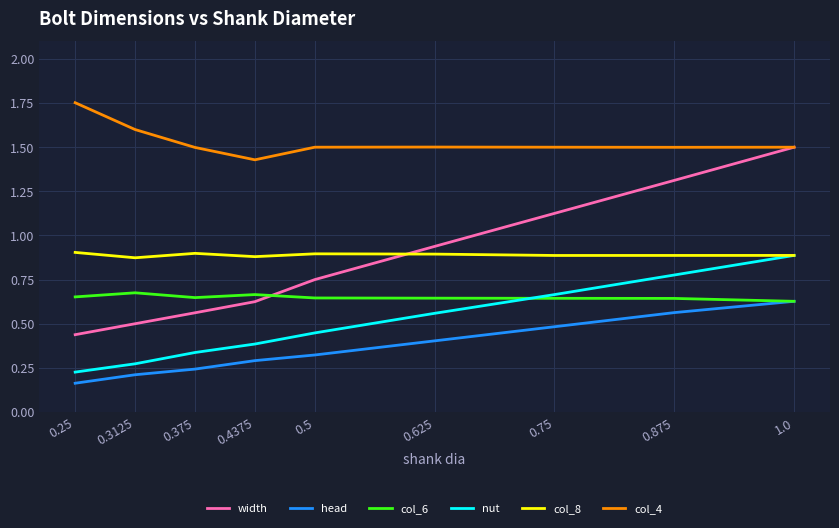

Between 0.3125 and 1.0, which series saw the biggest shift?

width